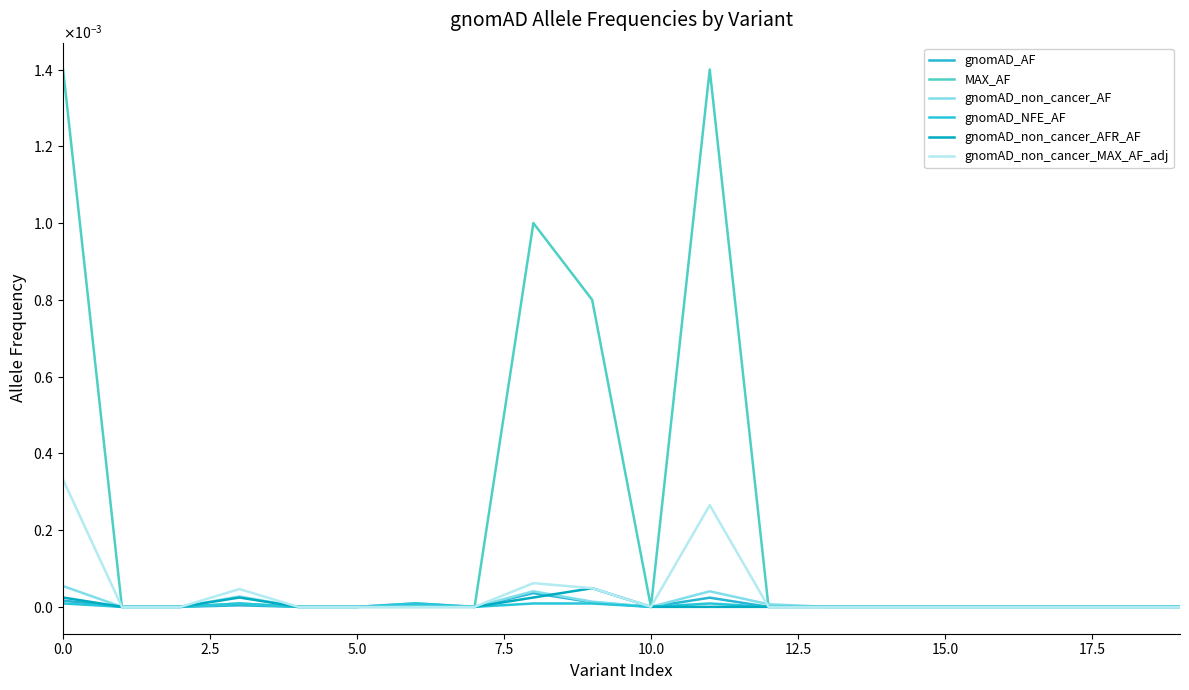

What is the label of the 10th point from the right?

10